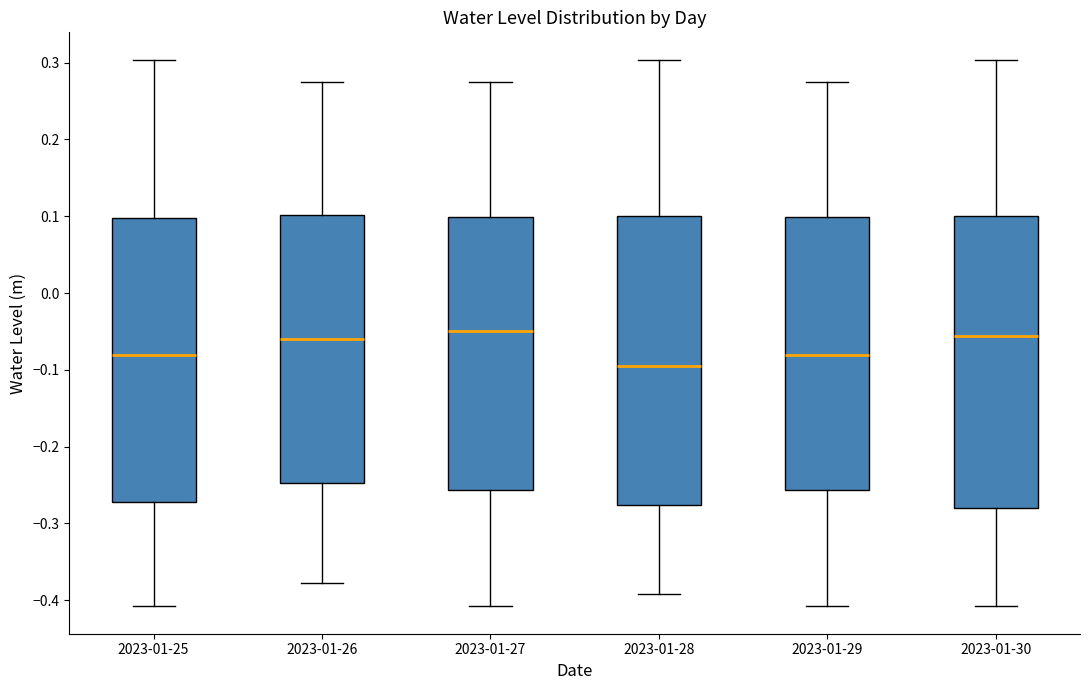

Where does the lower whisker of the box for 2023-01-28 end on the y-axis? The values are not printed on the chart, so give them approximately, as read against the axis.

-0.39